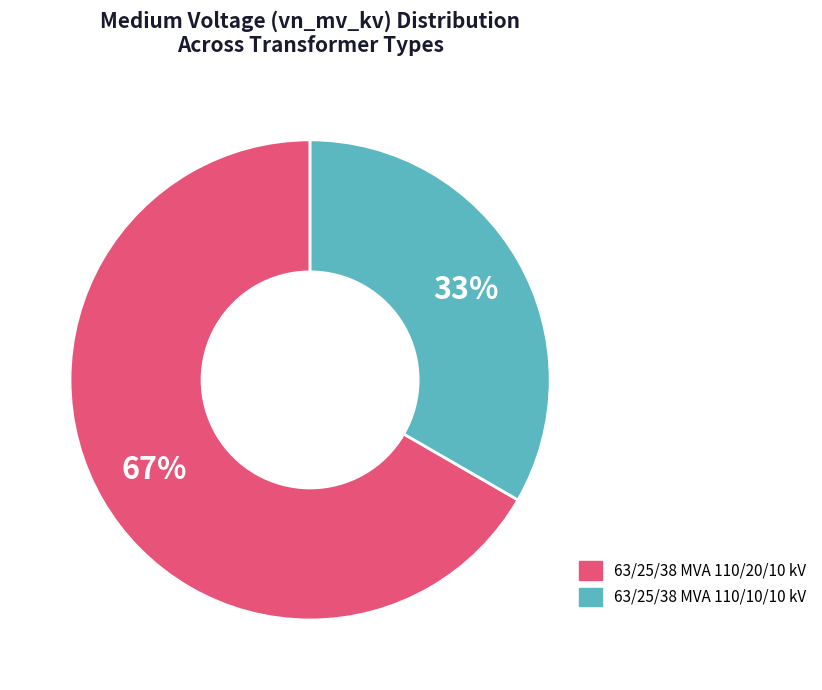

Which category accounts for the majority?

63/25/38 MVA 110/20/10 kV